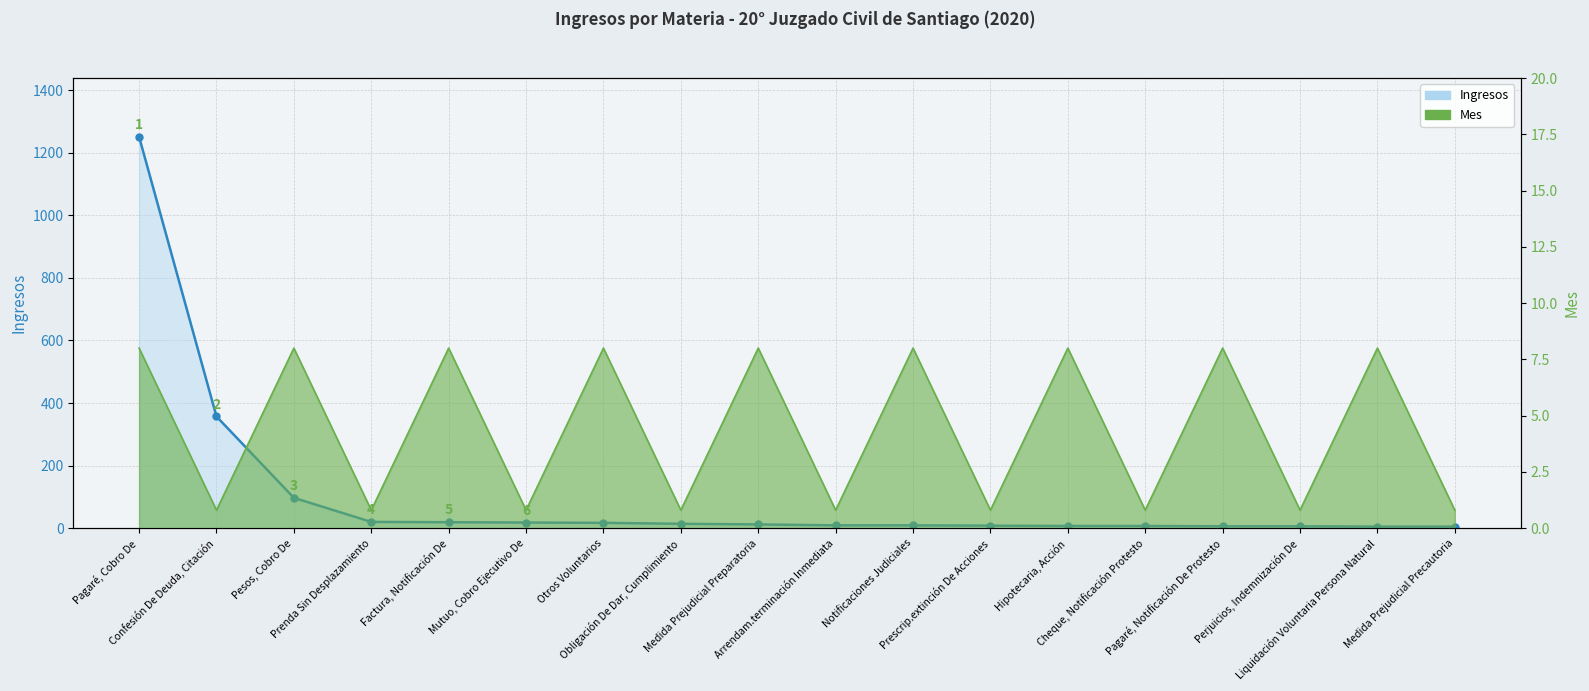

What is the smallest value displayed?

0.8